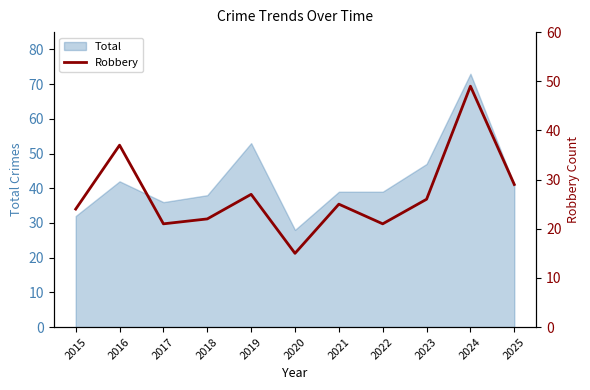

Is it true that the value at 2021 is 43?

False